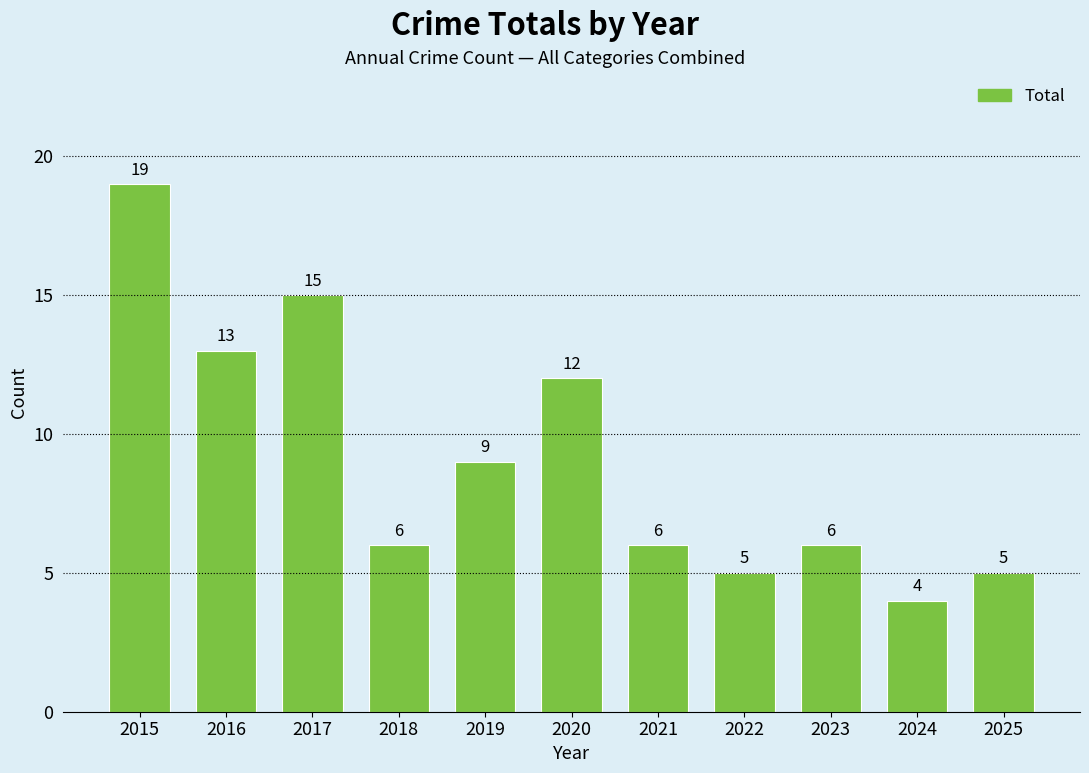

The chart shows a value of 6 at 2016. True or false?

False